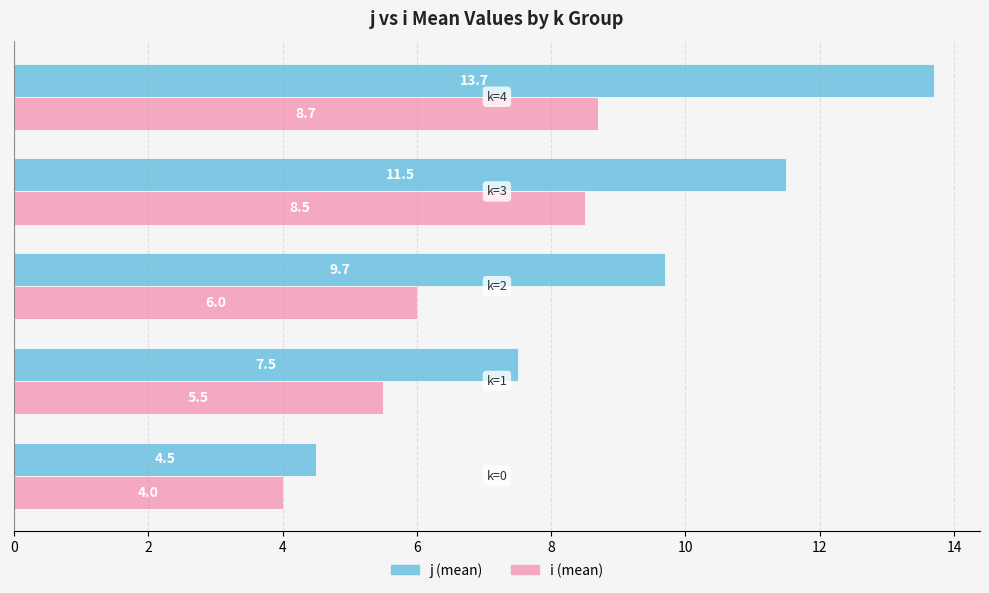

What is the smallest value displayed?

4.0